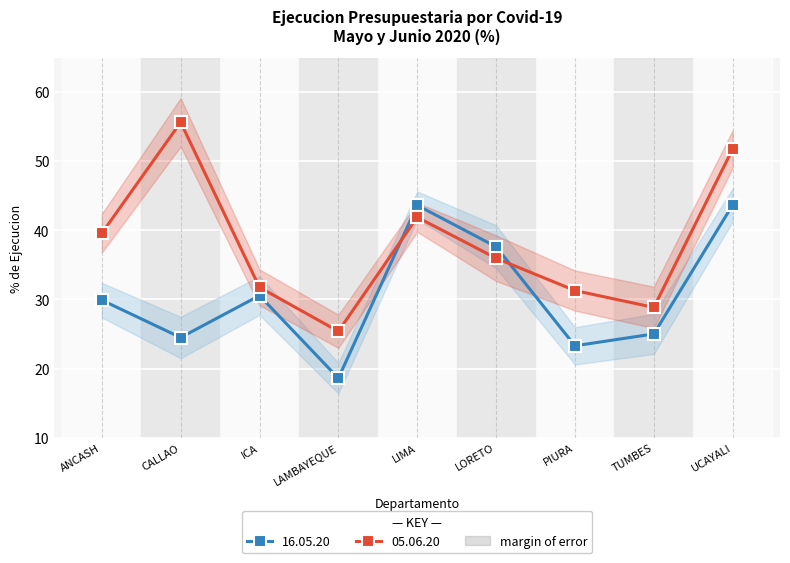

What are all the series names shown in the legend?

16.05.20, 05.06.20